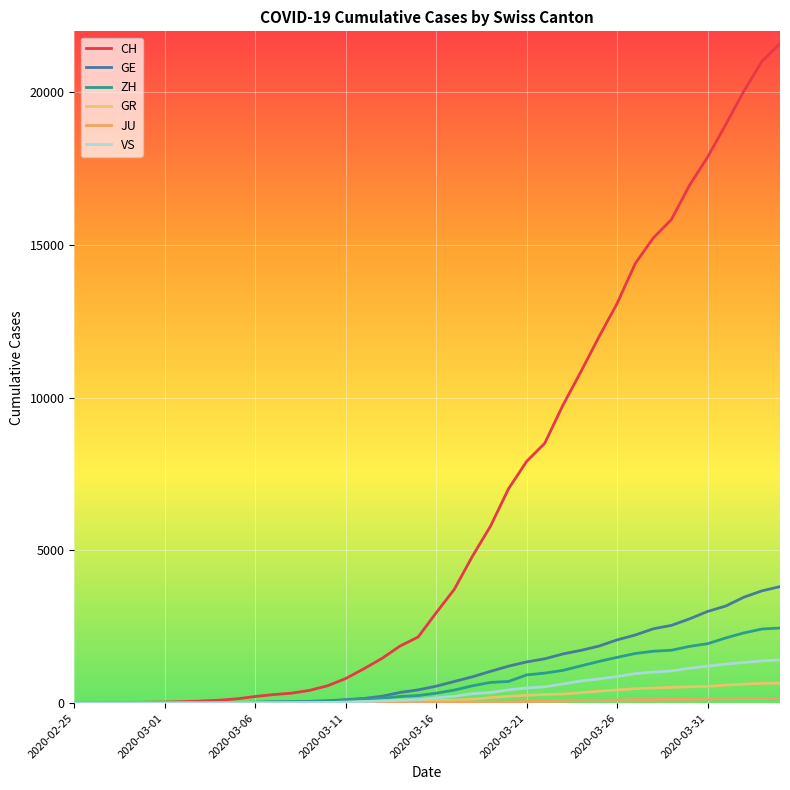

How many lines are shown in the chart?

6